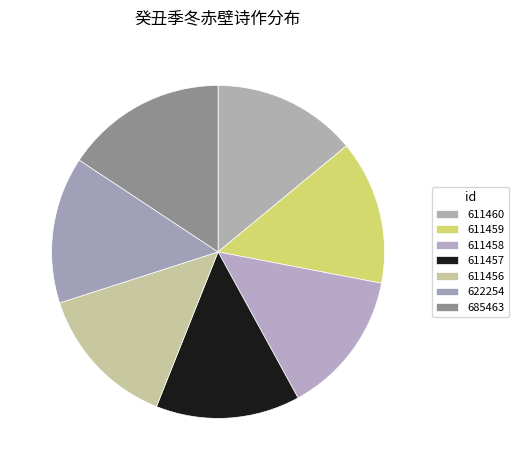

What is the change in value from 611458 to 611457?

-1